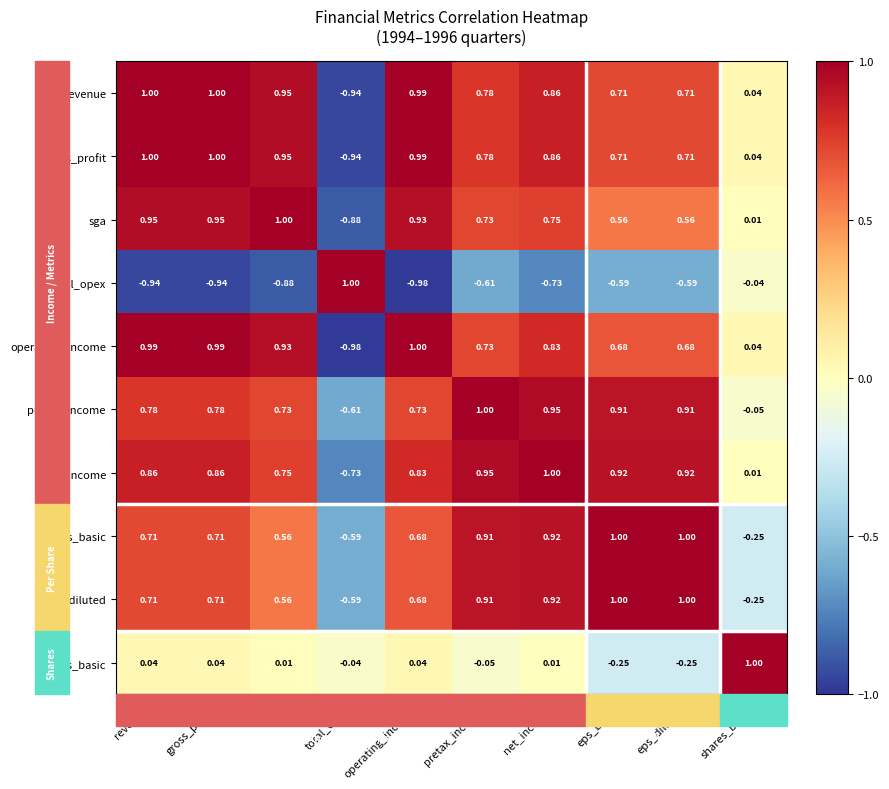

At which label does operating_income reach its peak?

operating_income